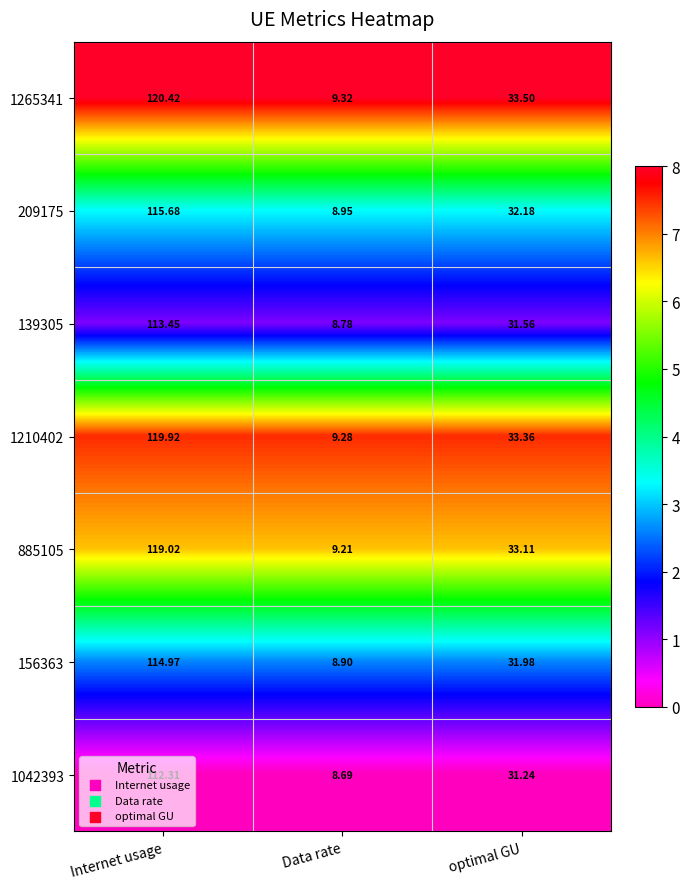

At which category is the sum across all series the highest?

Internet usage